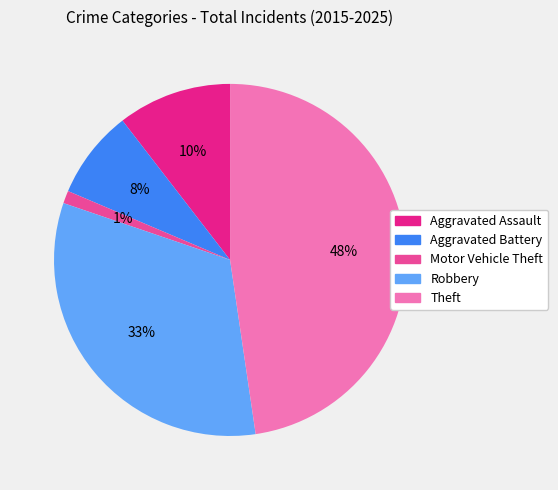

Is the sum of Theft and Motor Vehicle Theft greater than half?

No